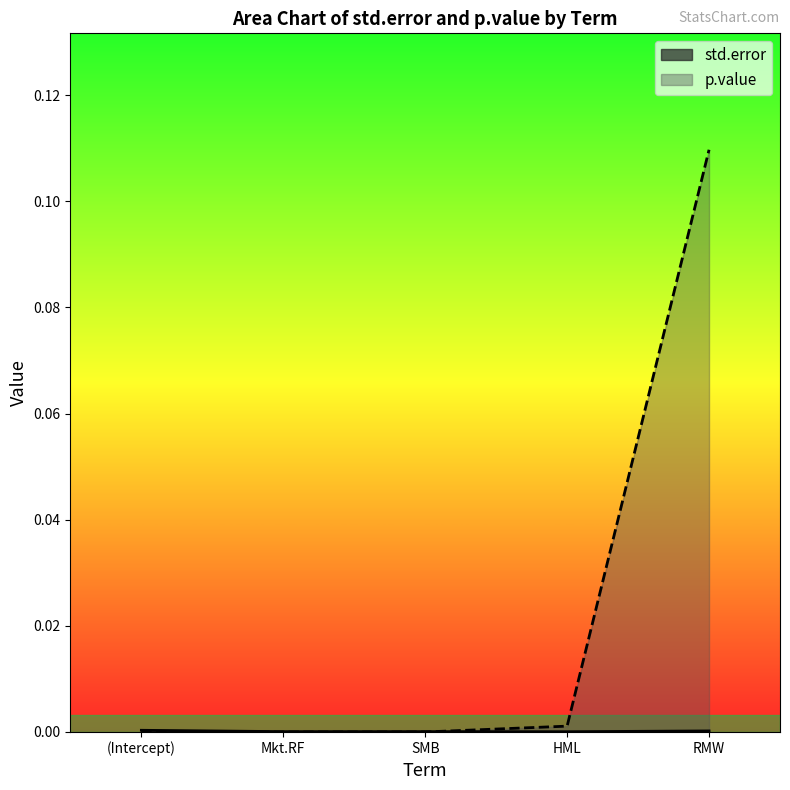

At which label does p.value reach its minimum?

Mkt.RF